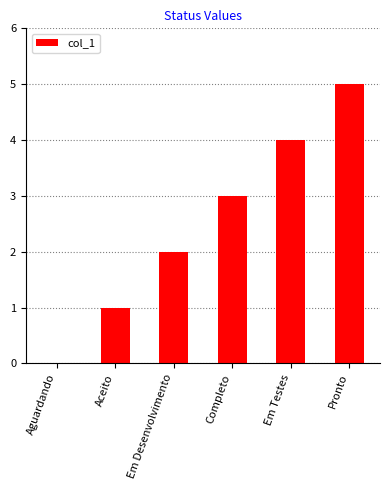

The chart shows a value of 3 at Completo. True or false?

True